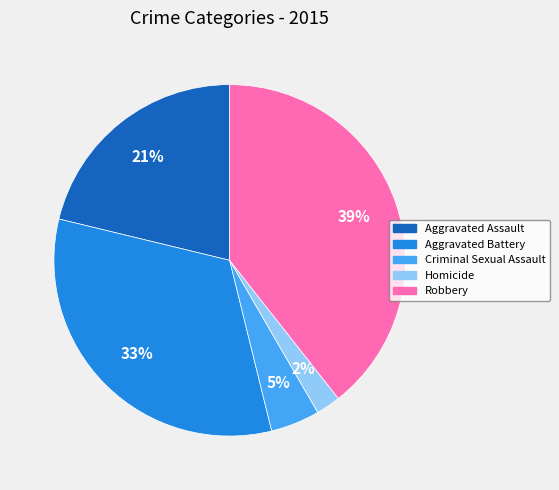

Does Aggravated Battery account for over 50% of the chart?

No